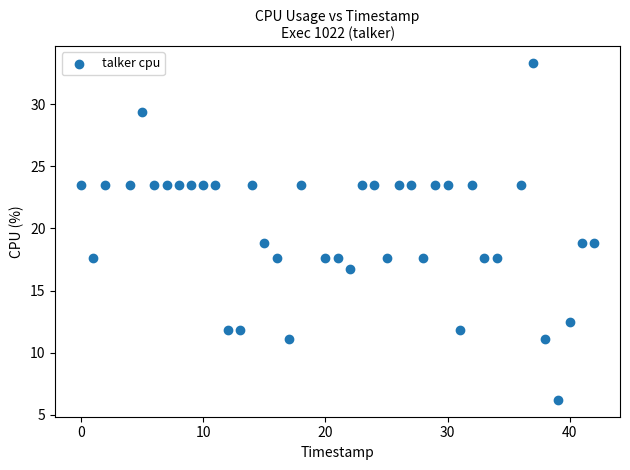

What is the range of Y values (max minus min)?

27.1